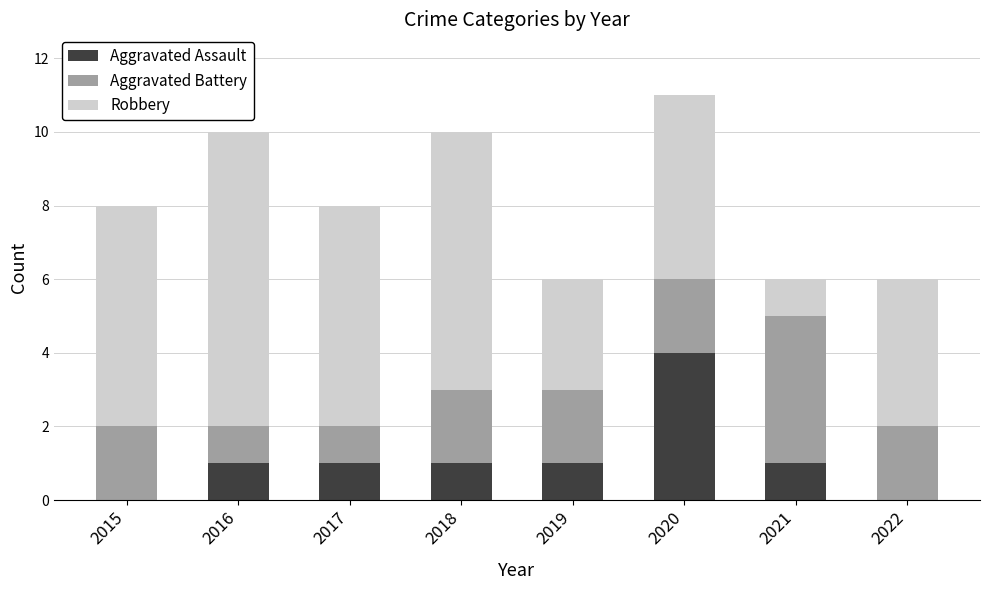

At which category is the sum across all series the highest?

2020